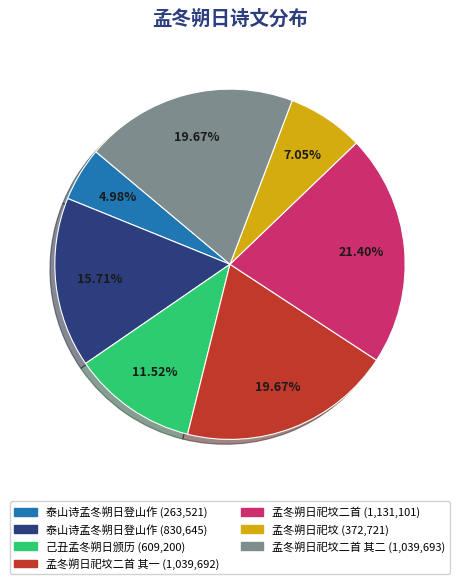

Does any single category account for the majority?

No